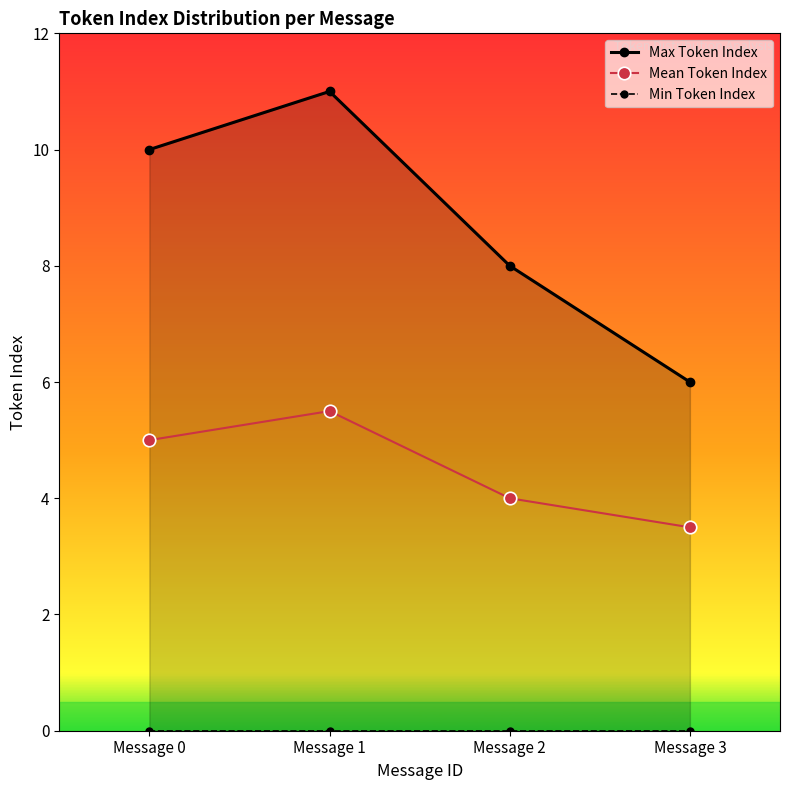

Where is the first local maximum for Max Token Index?

Message 1